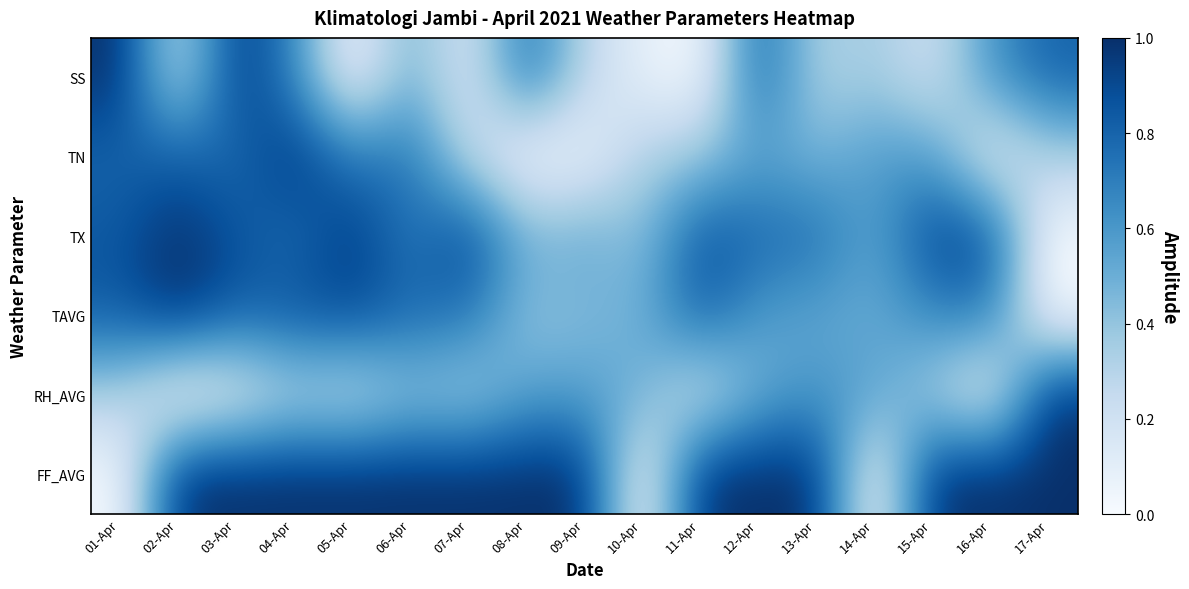

What is the spread (max minus min) of values at 10-Apr?

0.5